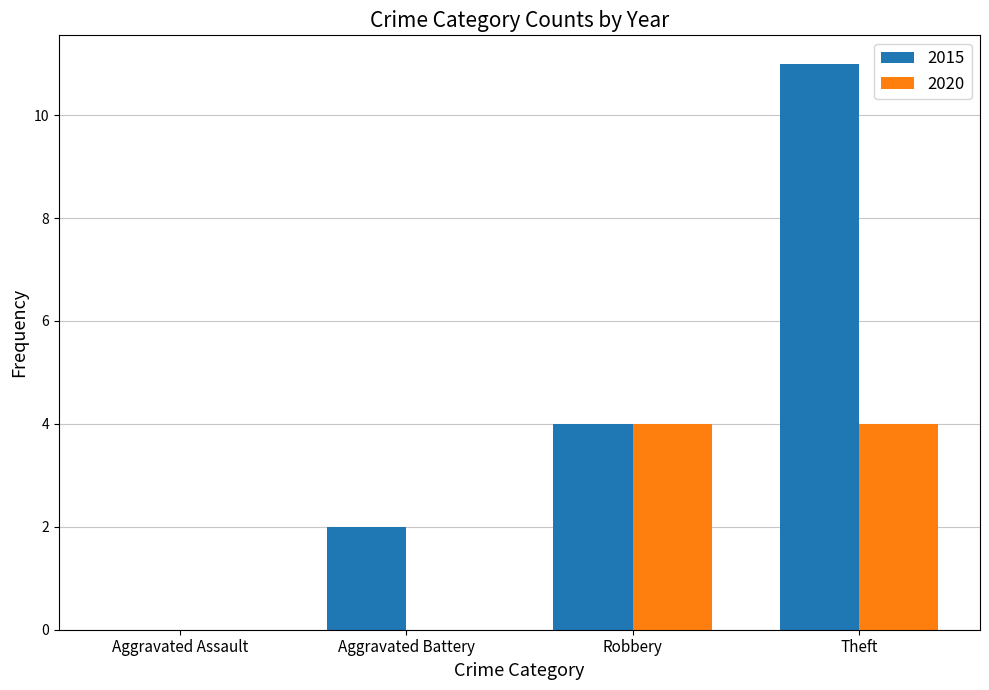

Which series has the largest total across all categories?

2015